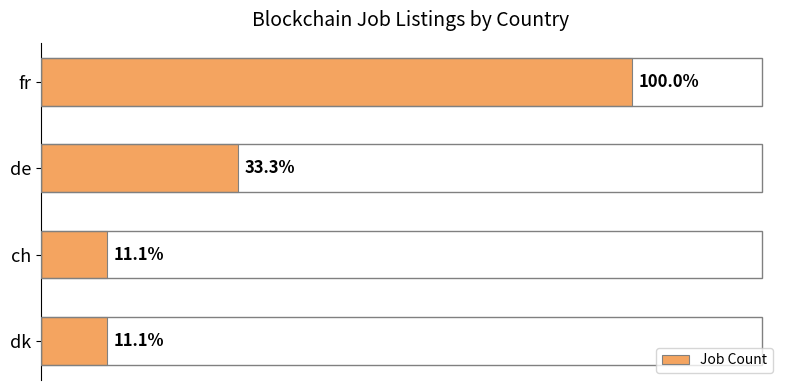

Are the bars horizontal?

Yes